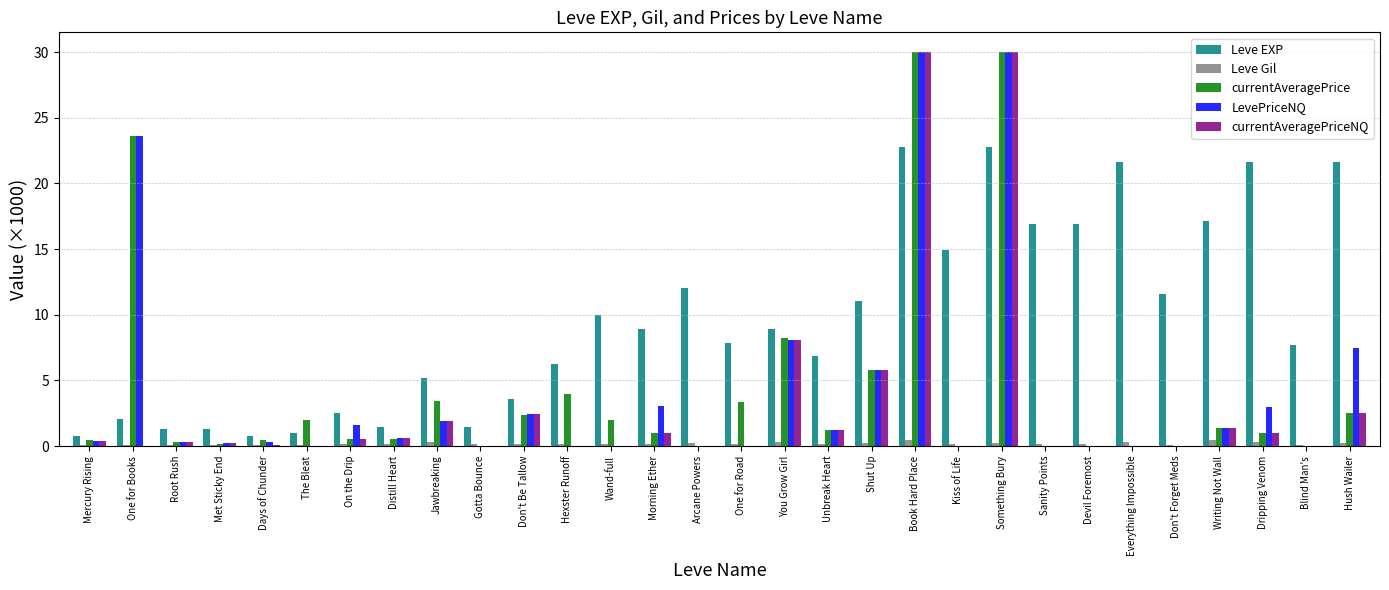

Is it true that Leve Gil equals 0.3 at Everything Impossible?

True